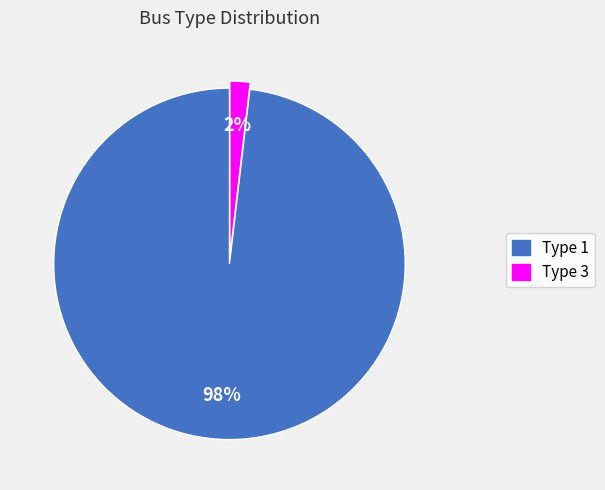

What is the largest slice in the pie chart?

Type 1